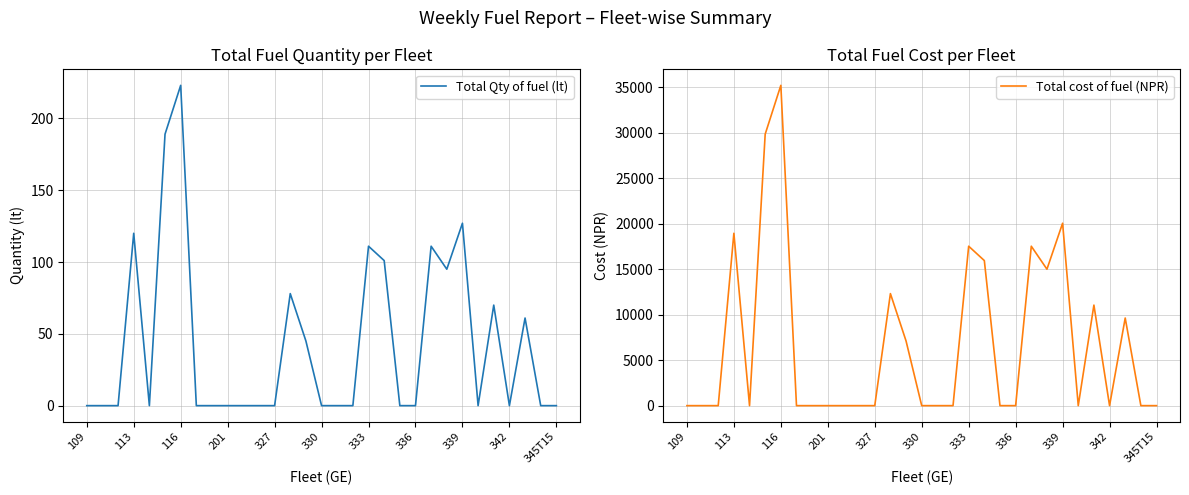

Which has a higher value, 20 or 333?

333